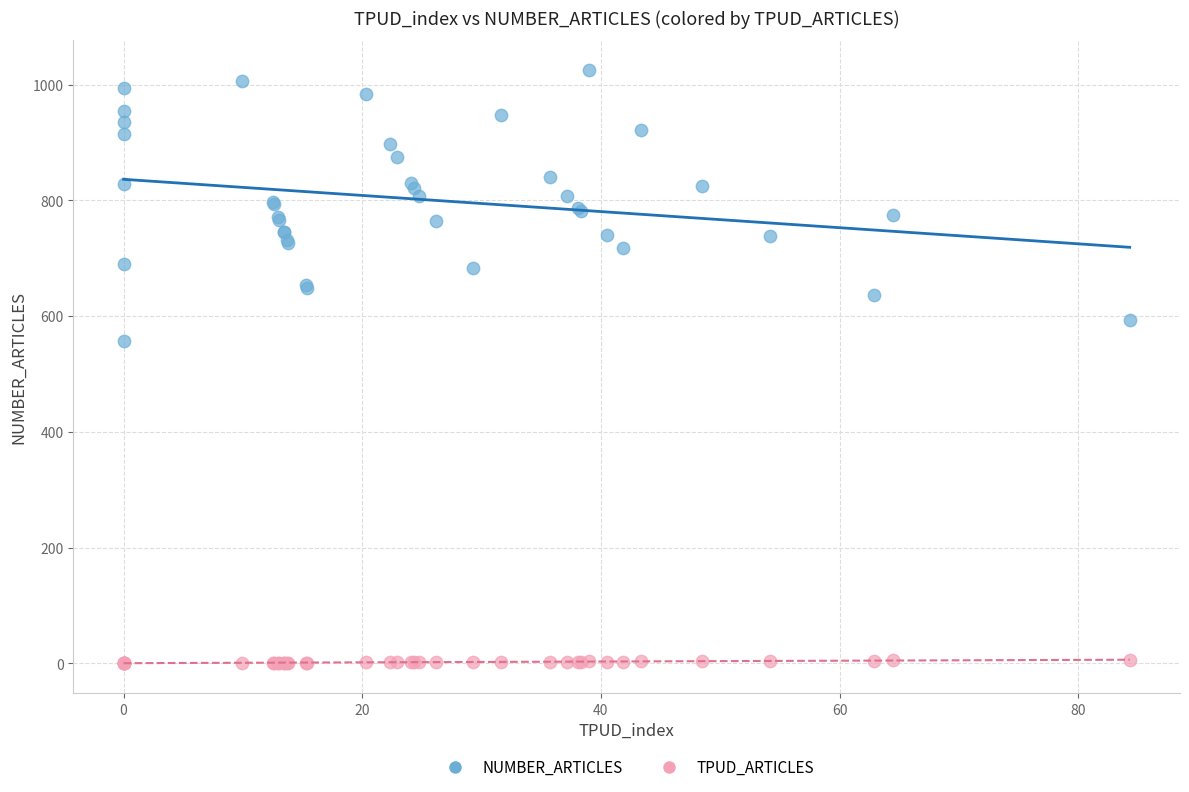

Which series reaches the maximum Y coordinate?

NUMBER_ARTICLES